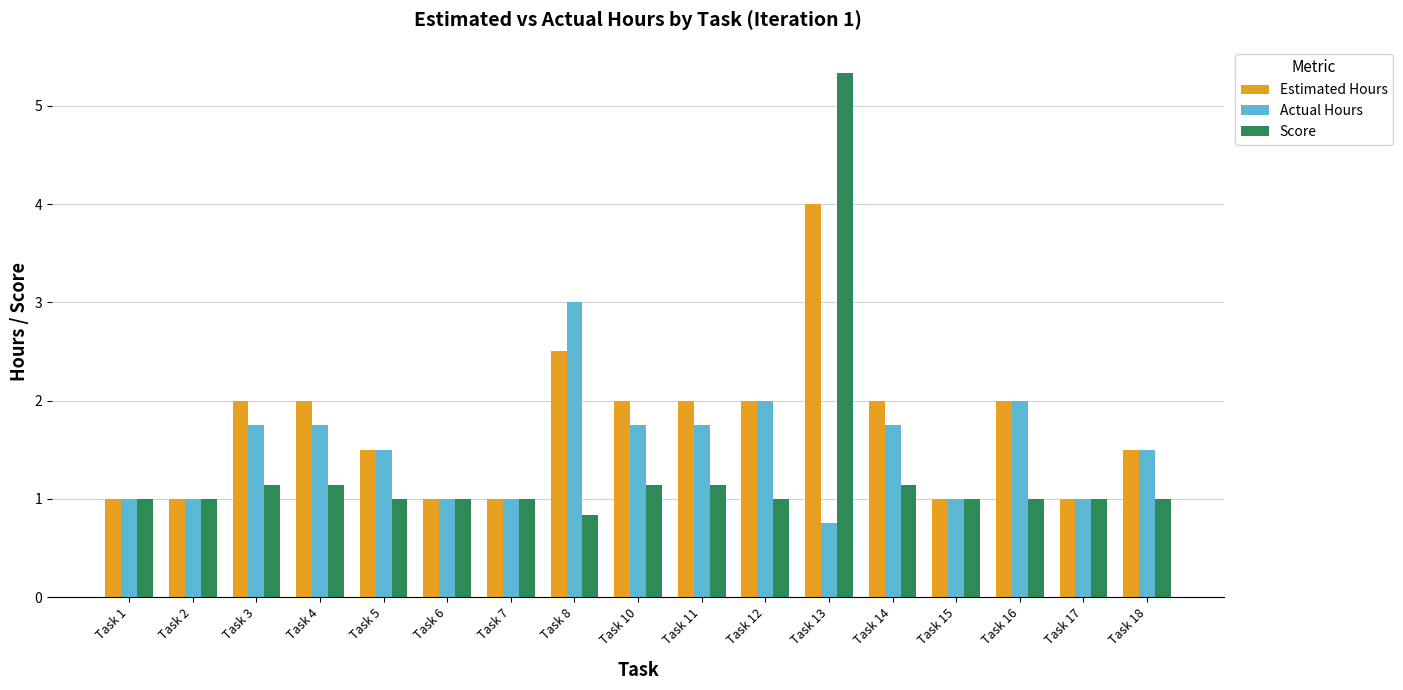

Reading left to right, what are all the values shown in this chart?

Estimated Hours: 1.0	1.0	2.0	2.0	1.5	1.0	1.0	2.5	2.0	2.0	2.0	4.0	2.0	1.0	2.0	1.0	1.5
Actual Hours: 1.0	1.0	1.8	1.8	1.5	1.0	1.0	3.0	1.8	1.8	2.0	0.8	1.8	1.0	2.0	1.0	1.5
Score: 1.0	1.0	1.1	1.1	1.0	1.0	1.0	0.8	1.1	1.1	1.0	5.3	1.1	1.0	1.0	1.0	1.0